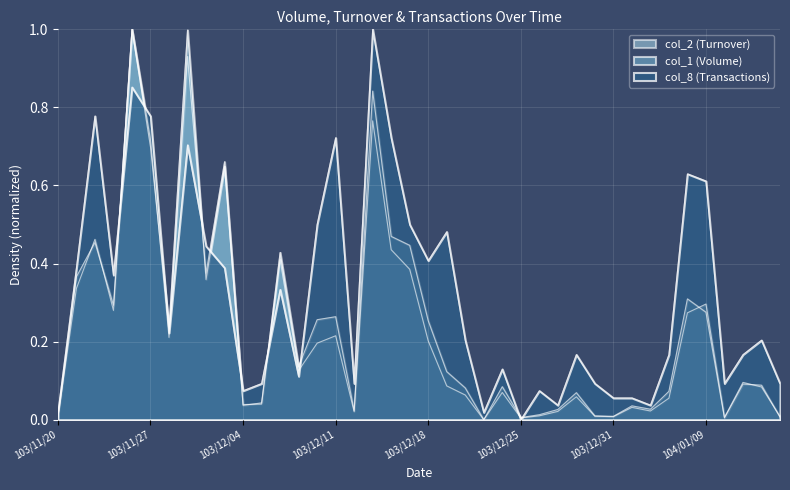

At how many categories does at least one series exceed 0?

40